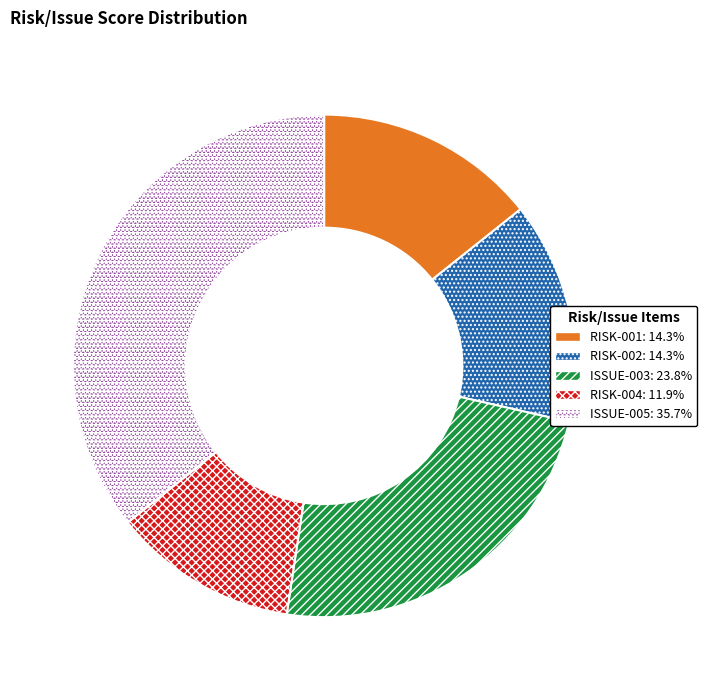

What is the largest slice in the pie chart?

ISSUE-005